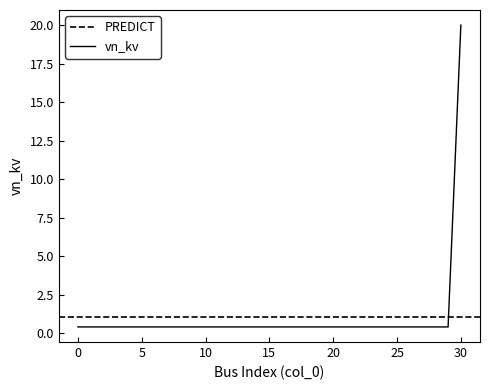

Between 30 and 27, which is larger?

30